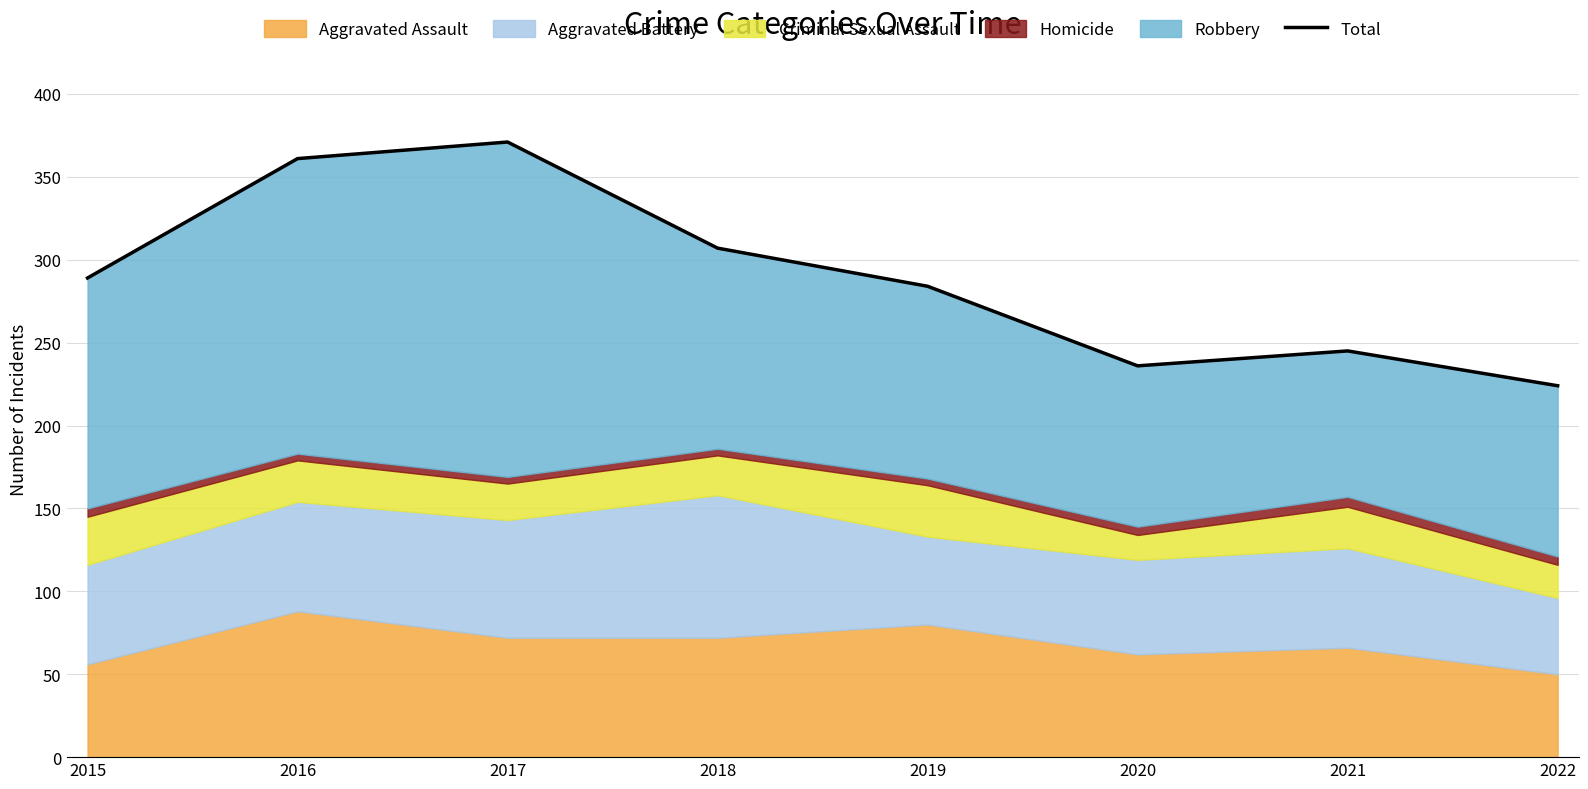

Read the value at 2021, to the nearest 5.

245